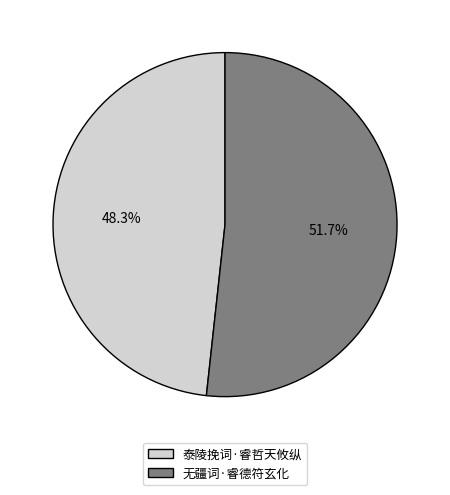

What is the total percentage of 泰陵挽词·睿哲天攸纵 and 无疆词·睿德符玄化?

100.0%